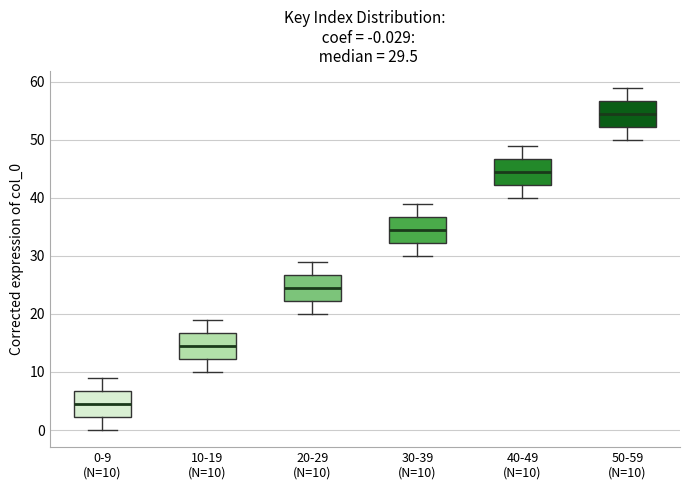

Which box's median line is the lowest?

0-9 (N=10)